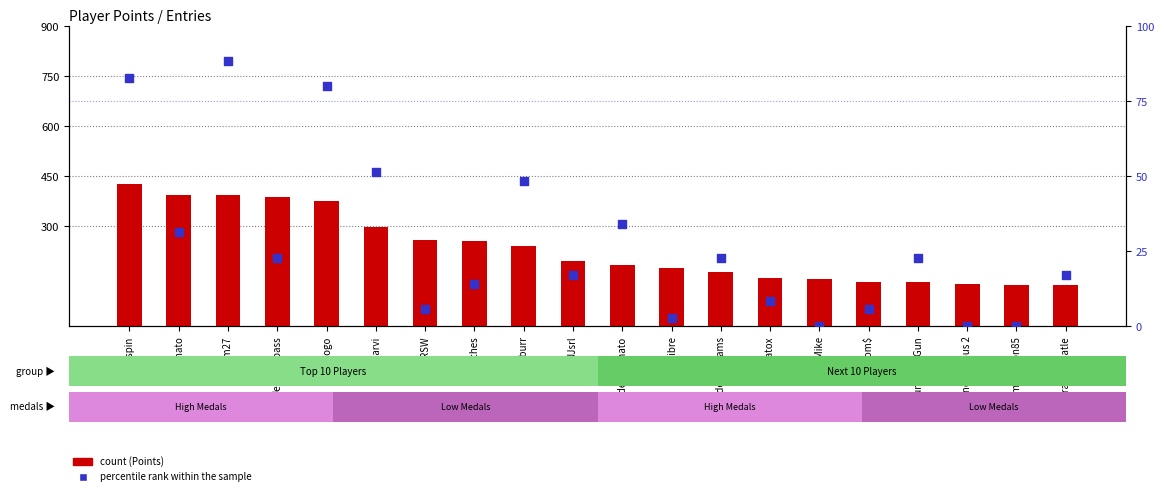

What is the total value across all series at ModestTomato?

219.3